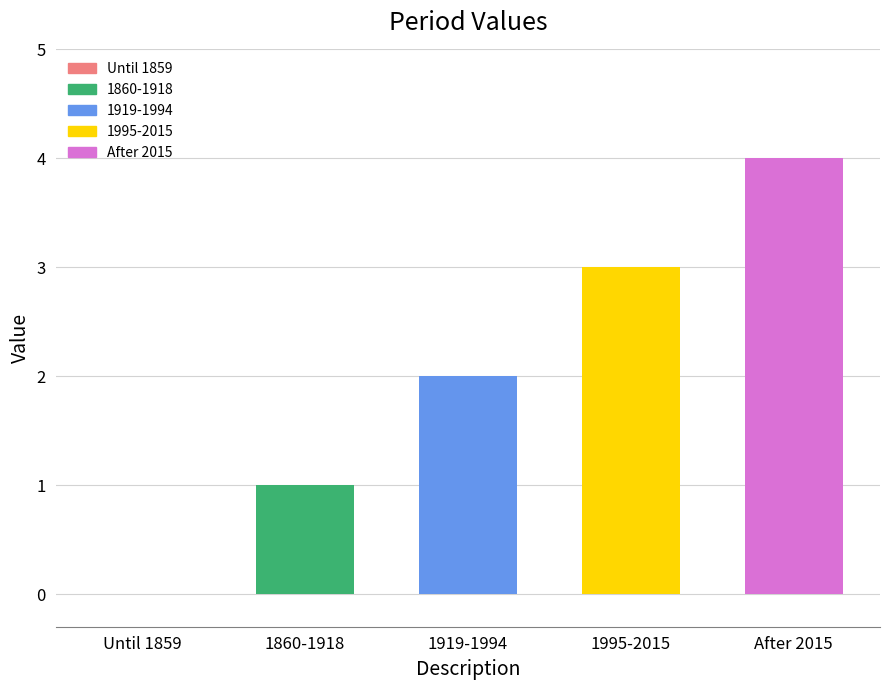

Are the bars horizontal?

No